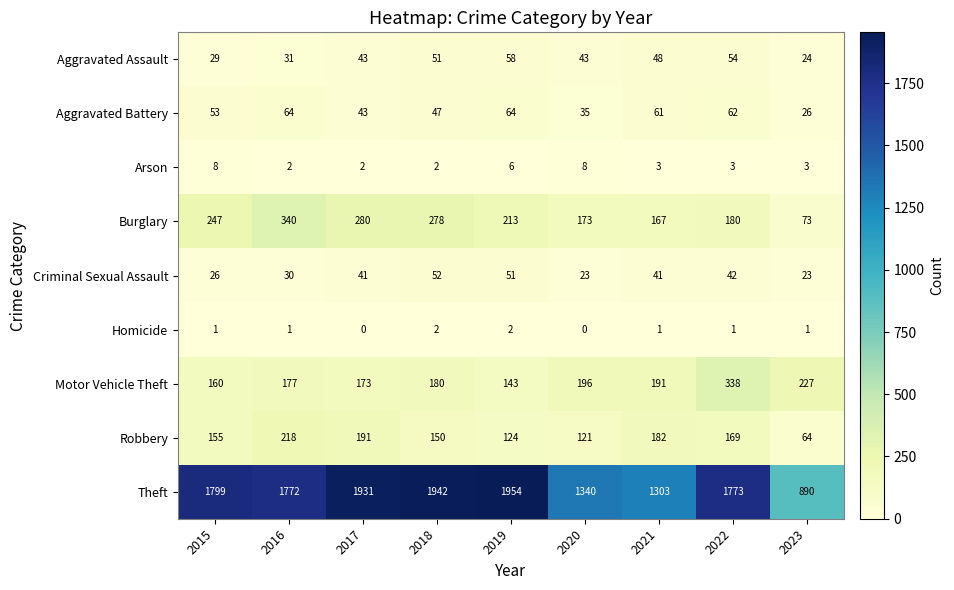

The Burglary series shows 146 at 2017. True or false?

False